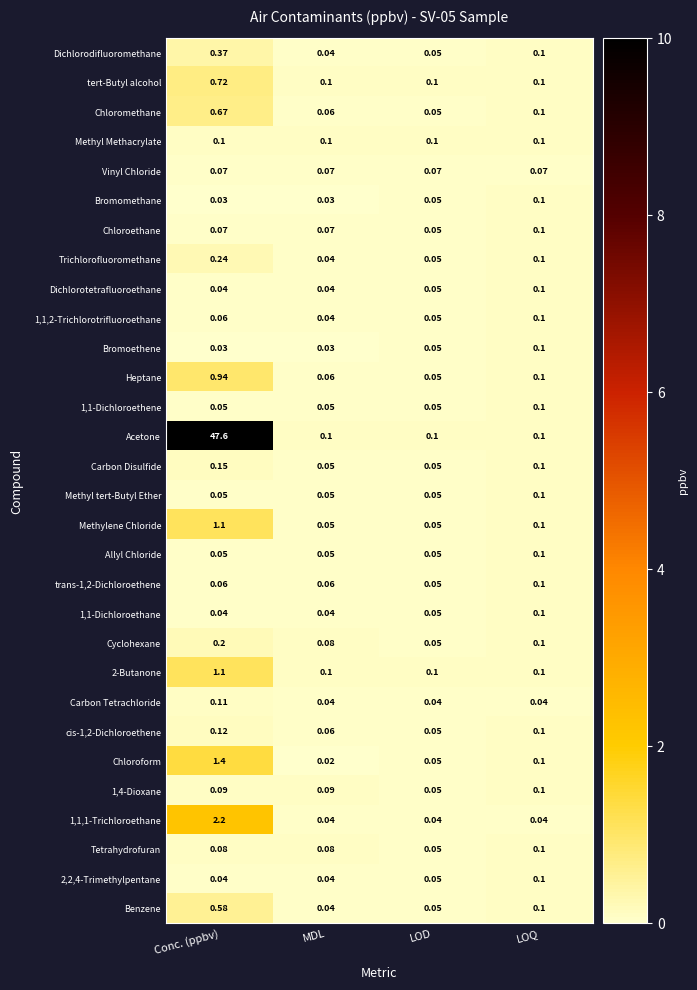

Where is 1,1,2-Trichlorotrifluoroethane nearest to the value 0?

MDL